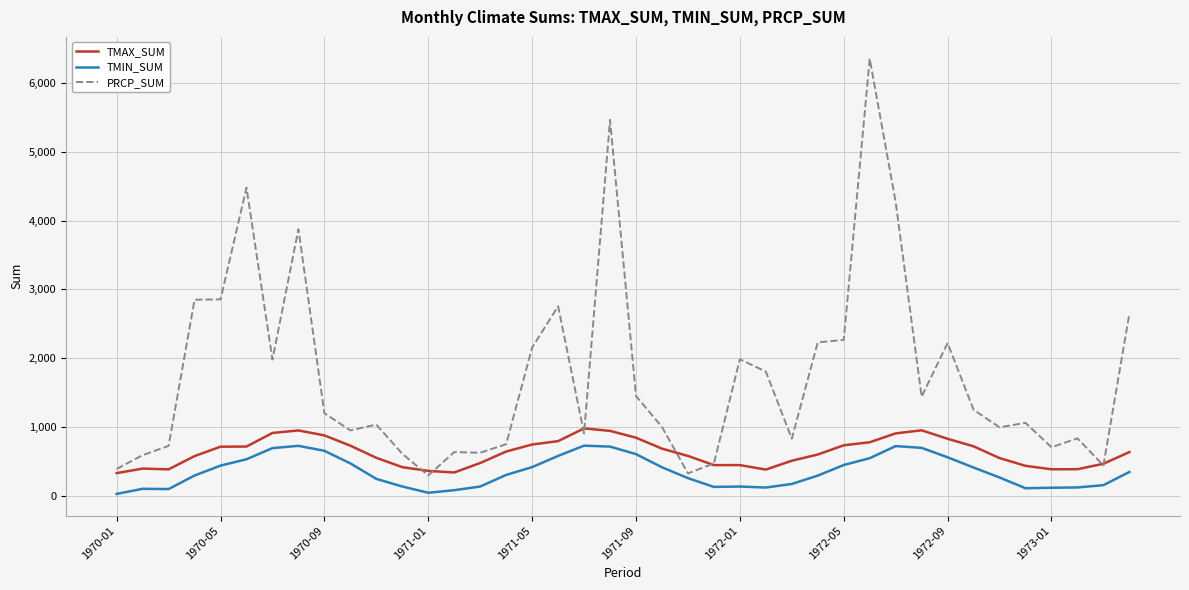

Which series has the largest total across all categories?

PRCP_SUM